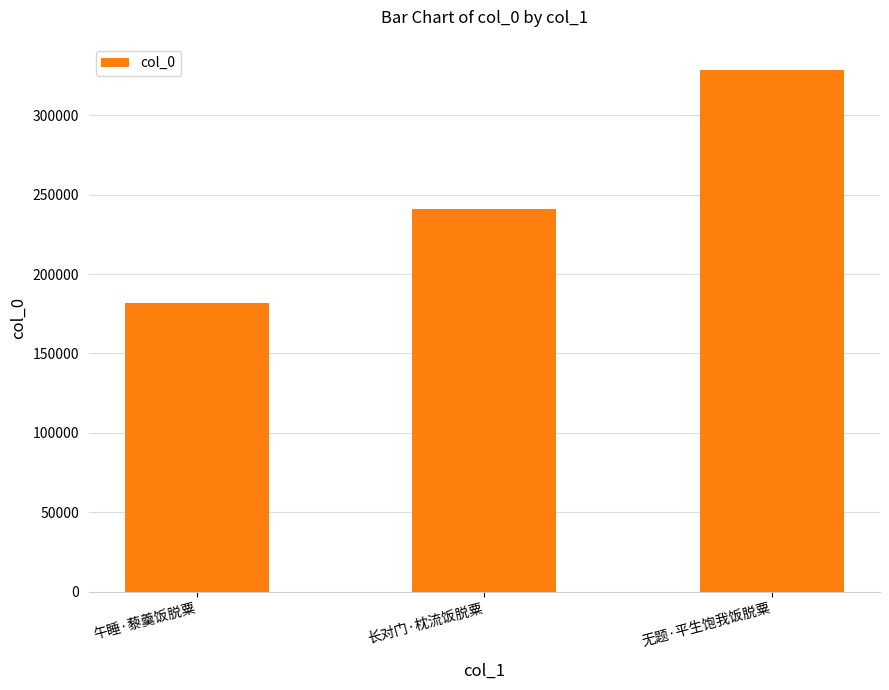

Reading right to left, transcribe all the data shown in this chart.

无题·平生饱我饭脱粟=328646	长对门·枕流饭脱粟=240909	午睡·藜羹饭脱粟=181556